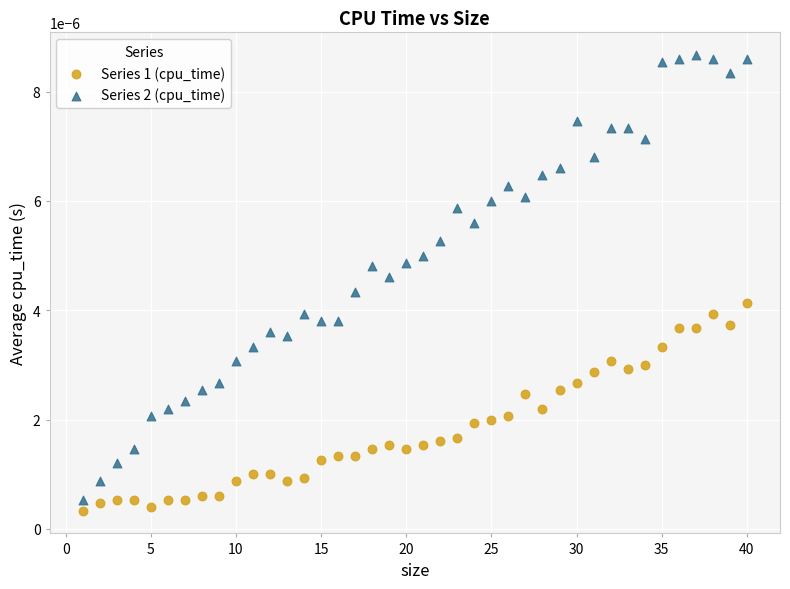

Which series has the largest Y range (max minus min)?

Series 2 (cpu_time)